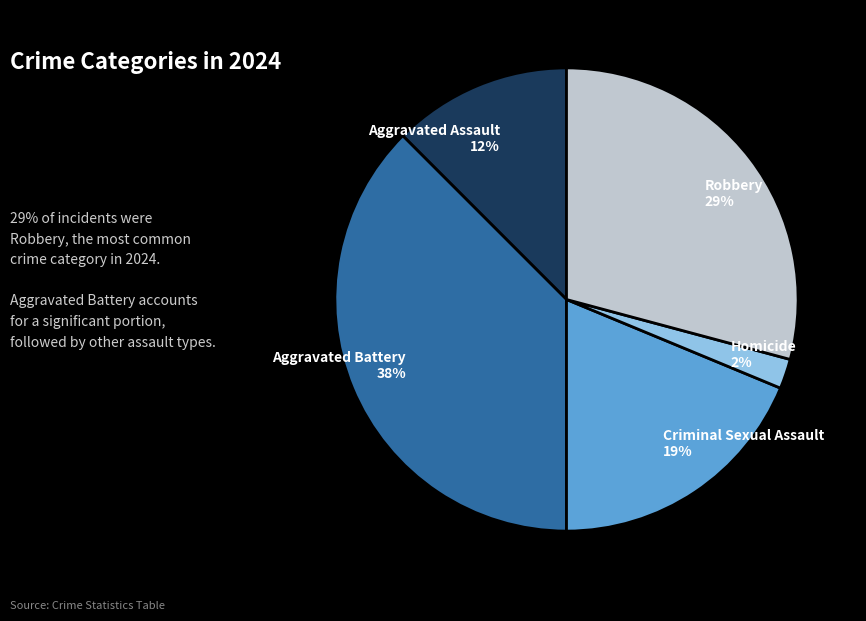

To the nearest percent, what is the average slice percentage?

20%